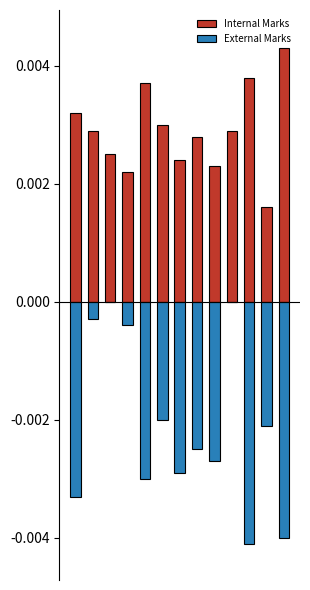

List the series in order of their overall mean, lowest first.

External Marks, Internal Marks